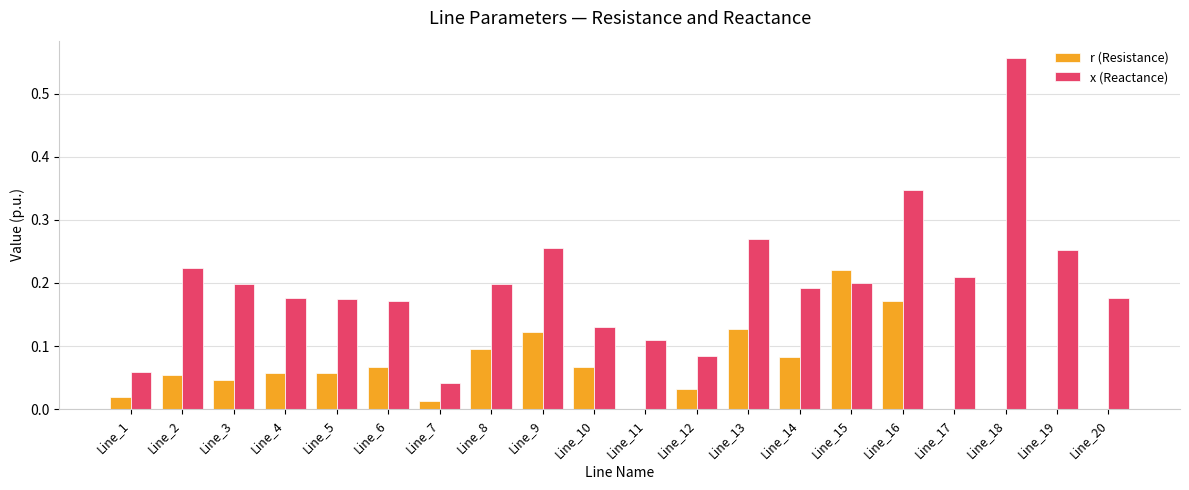

Which series has the largest total across all categories?

x (Reactance)